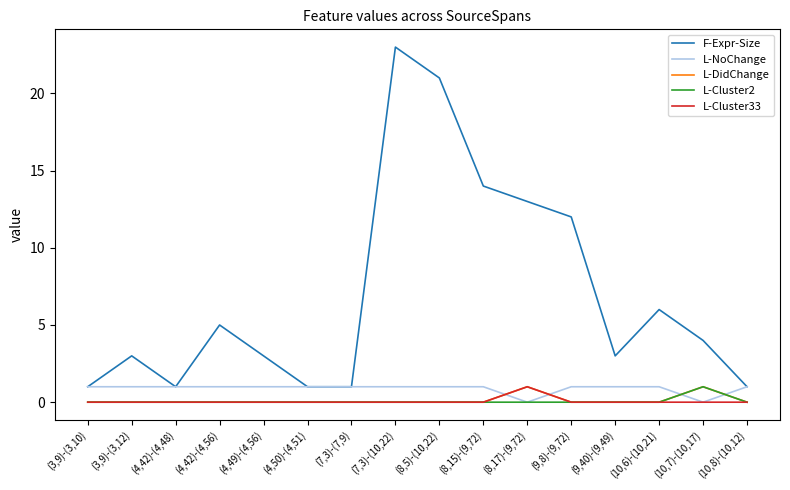

What are all the series names shown in the legend?

F-Expr-Size, L-NoChange, L-DidChange, L-Cluster2, L-Cluster33